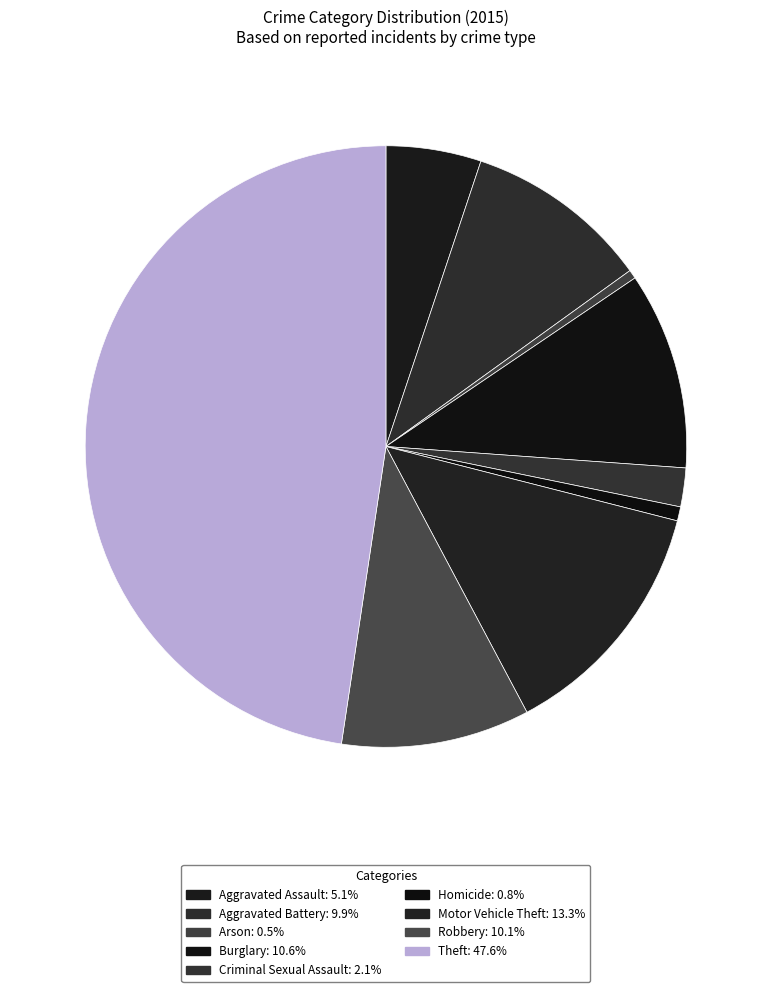

How many slices are in this pie chart?

9